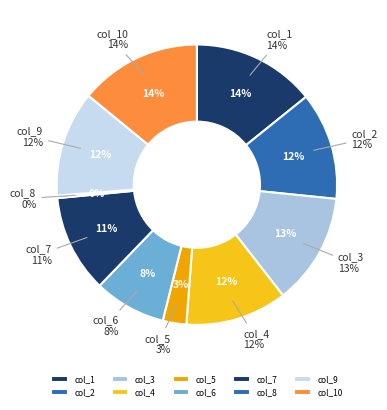

Does 2 account for over 50% of the chart?

No